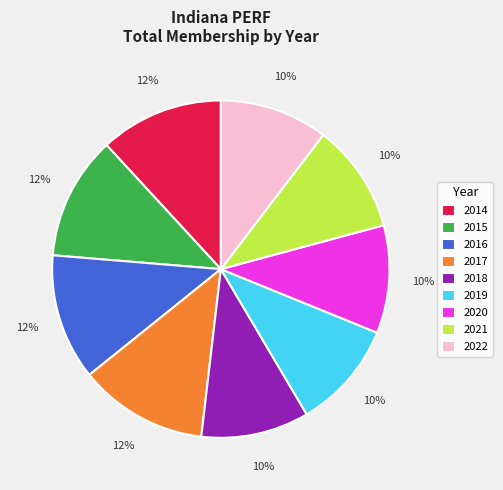

Is there a majority slice in this chart?

No